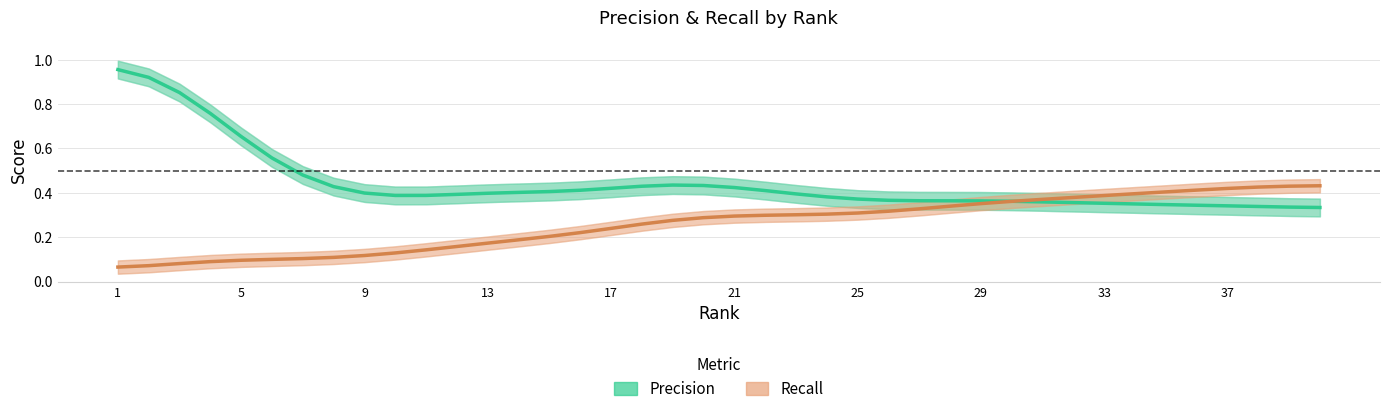

What is the difference between the maximum and minimum values in the Recall series?

0.4